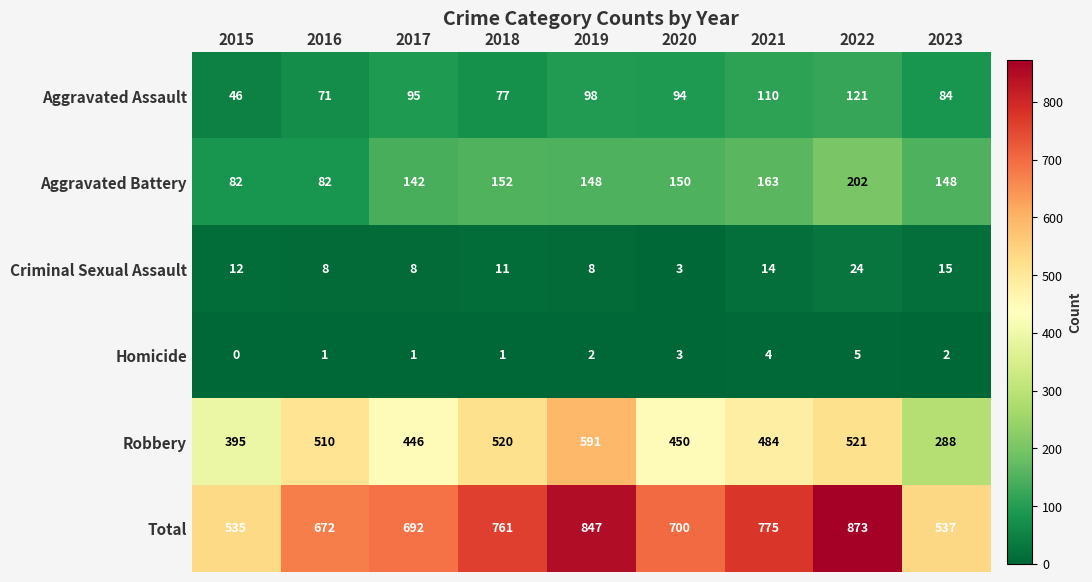

How many categories are shown in the chart?

9